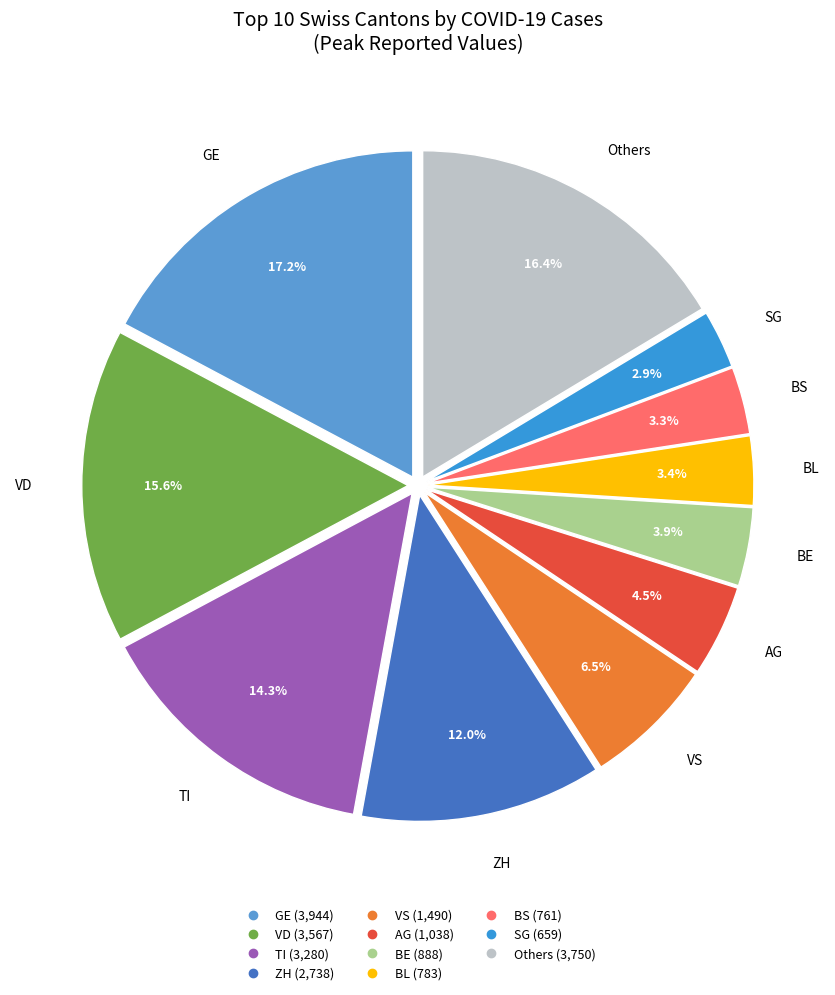

How many segments does this pie chart have?

11